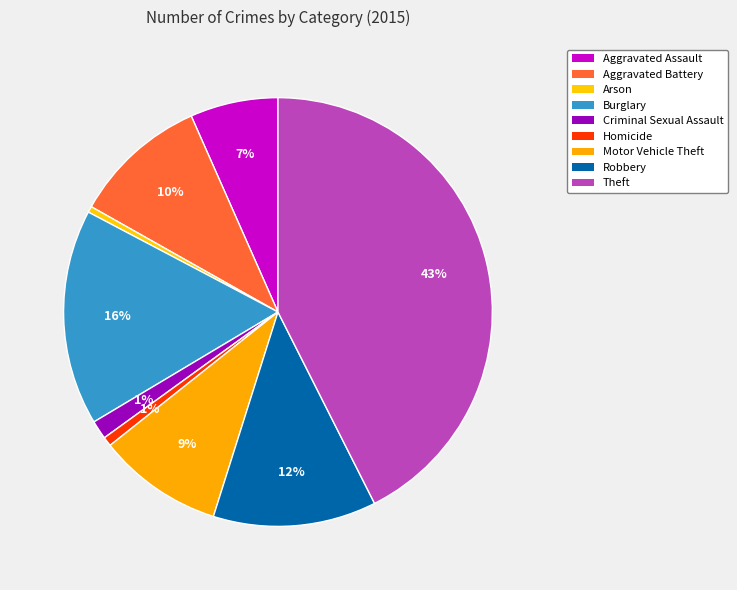

Rank the categories by value from lowest to highest.

Arson, Homicide, Criminal Sexual Assault, Aggravated Assault, Motor Vehicle Theft, Aggravated Battery, Robbery, Burglary, Theft